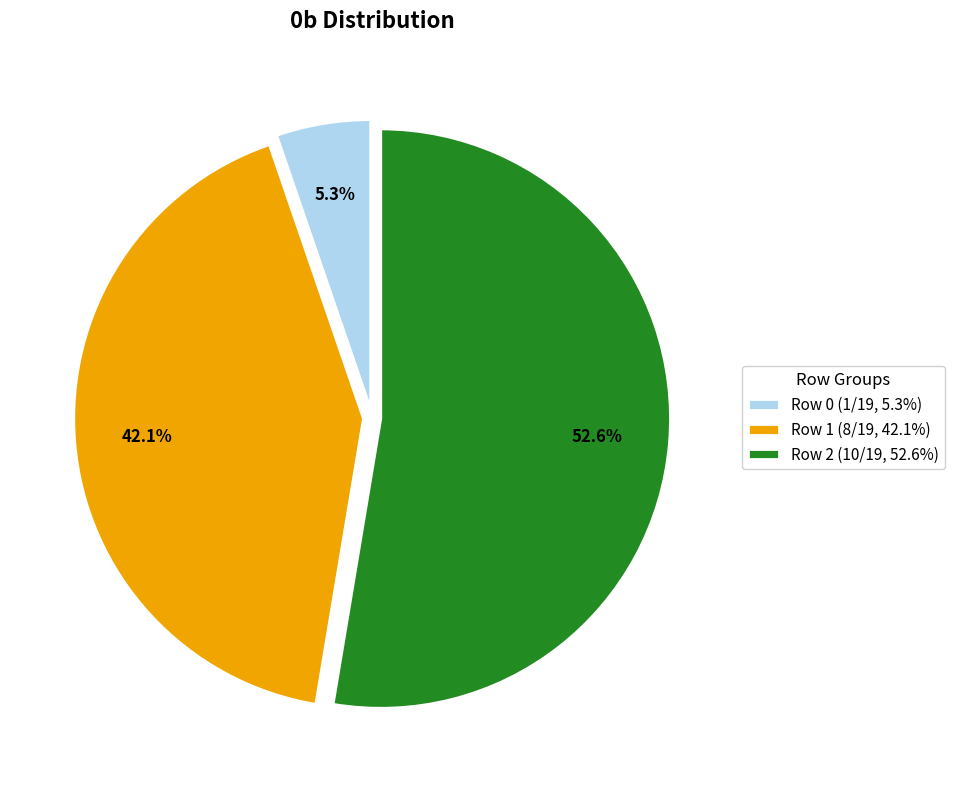

To the nearest percent, what is the average slice percentage?

33%